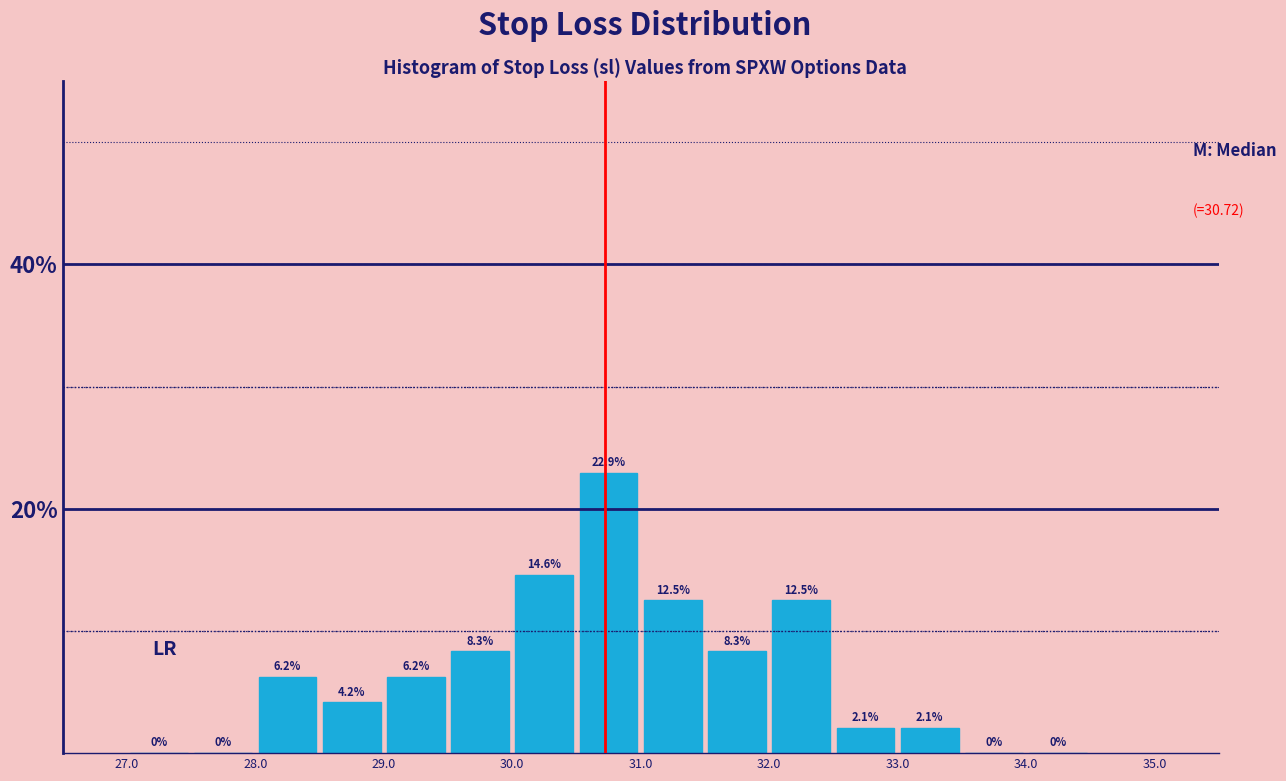

Reading left to right, list every bar in this chart as the range it spans on the x-axis followed by its height.

27.0 to 27.5: 0.0
27.5 to 28.0: 0.0
28.0 to 28.5: 6.2
28.5 to 29.0: 4.2
29.0 to 29.5: 6.2
29.5 to 30.0: 8.3
30.0 to 30.5: 14.6
30.5 to 31.0: 22.9
31.0 to 31.5: 12.5
31.5 to 32.0: 8.3
32.0 to 32.5: 12.5
32.5 to 33.0: 2.1
33.0 to 33.5: 2.1
33.5 to 34.0: 0.0
34.0 to 34.5: 0.0